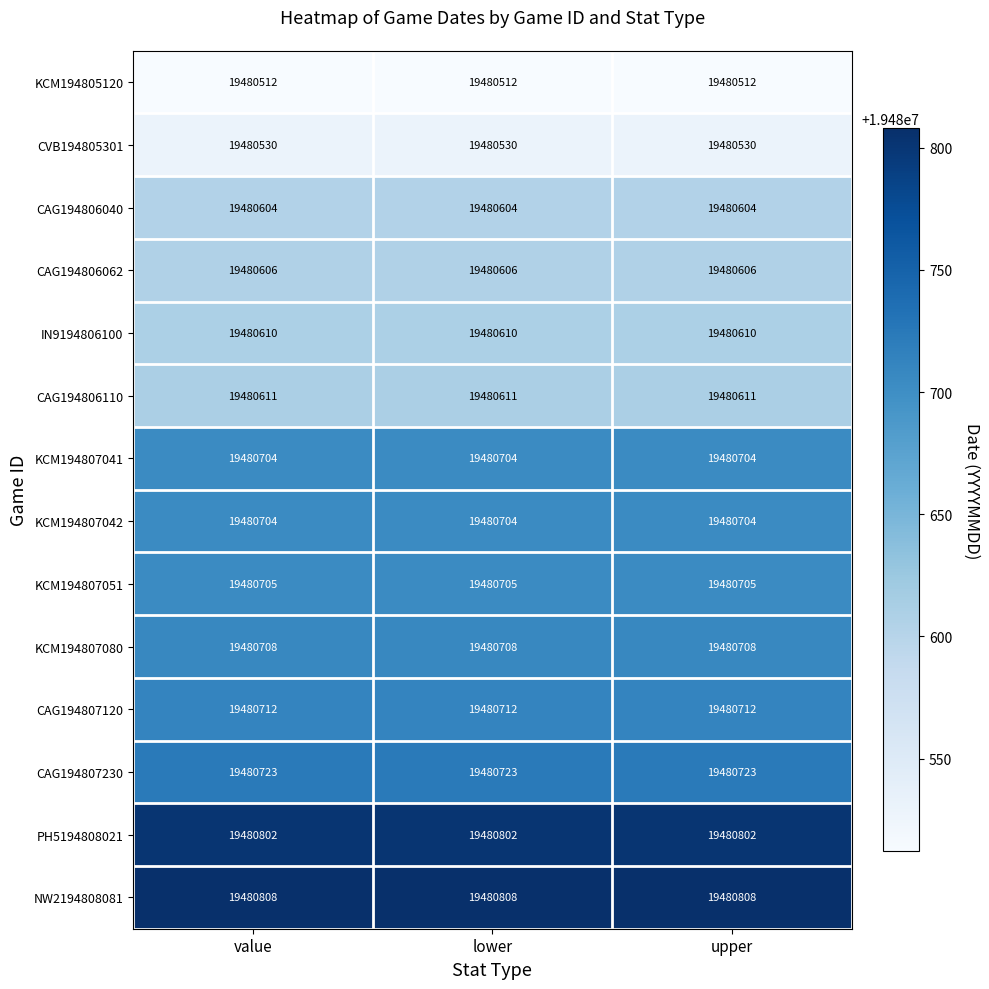

What is the spread (max minus min) of values at value?

296